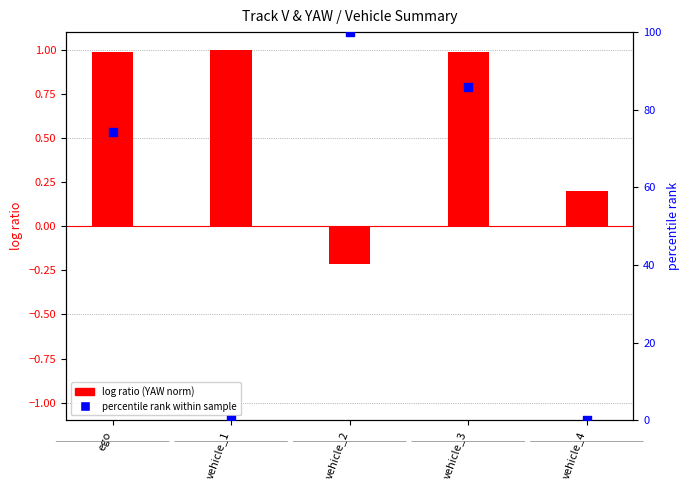

What is the total value across all series at vehicle_4?

0.2